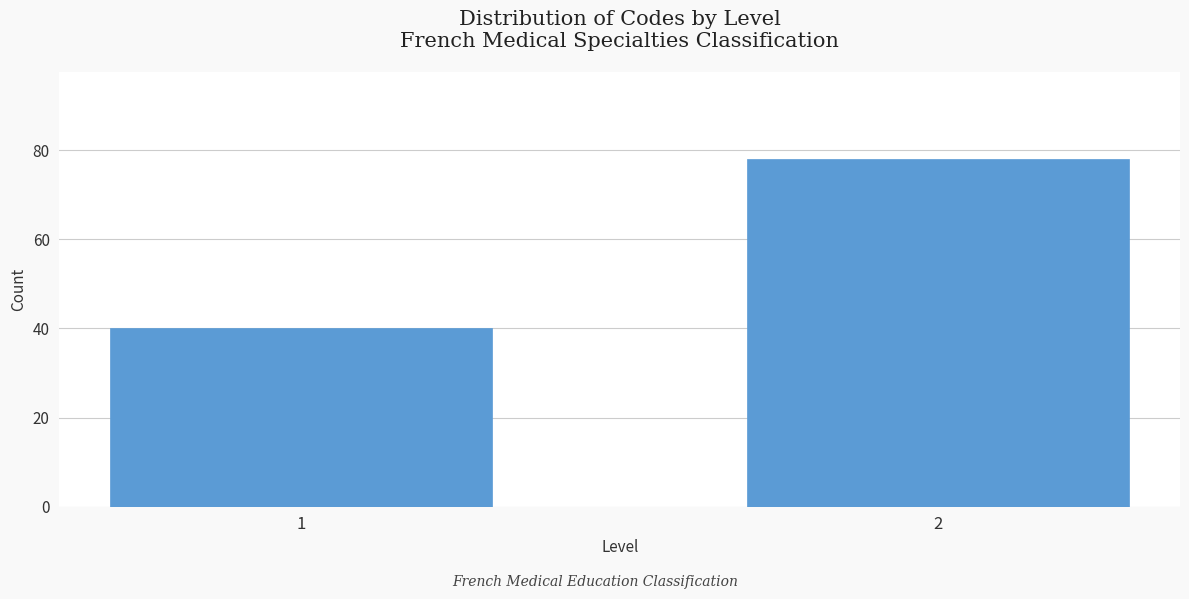

Reading left to right, extract all data points from this chart.

1=40	2=78